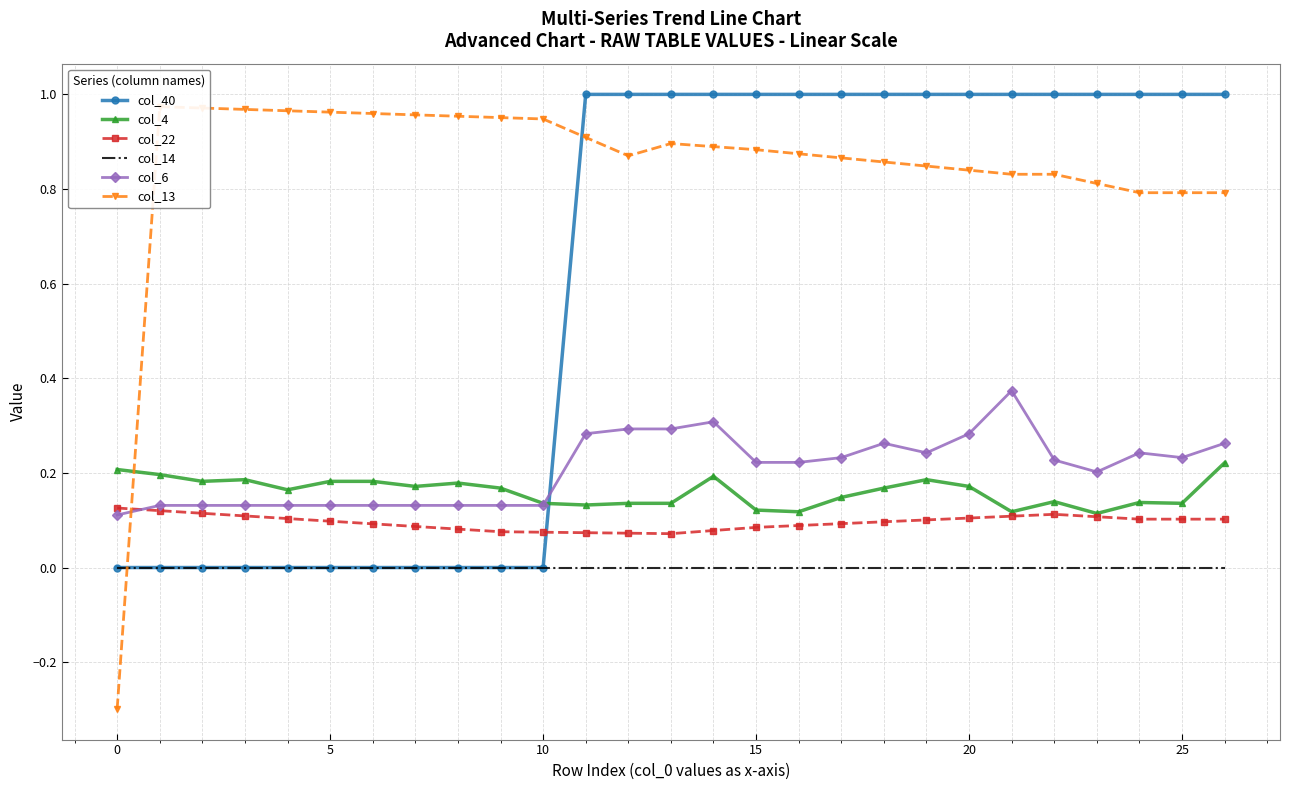

What is the label of the 13th point from the right?

14